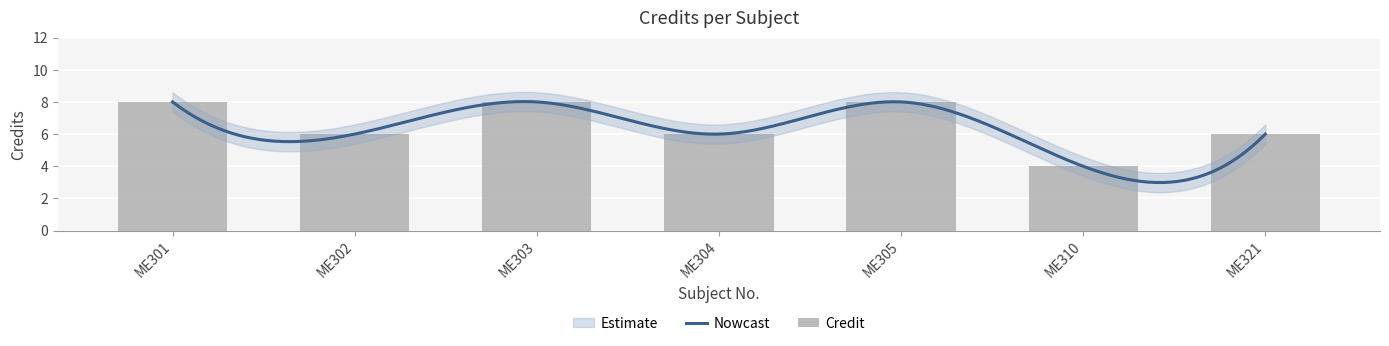

Approximately how many times larger is the value at ME305 compared to ME301?

1.0